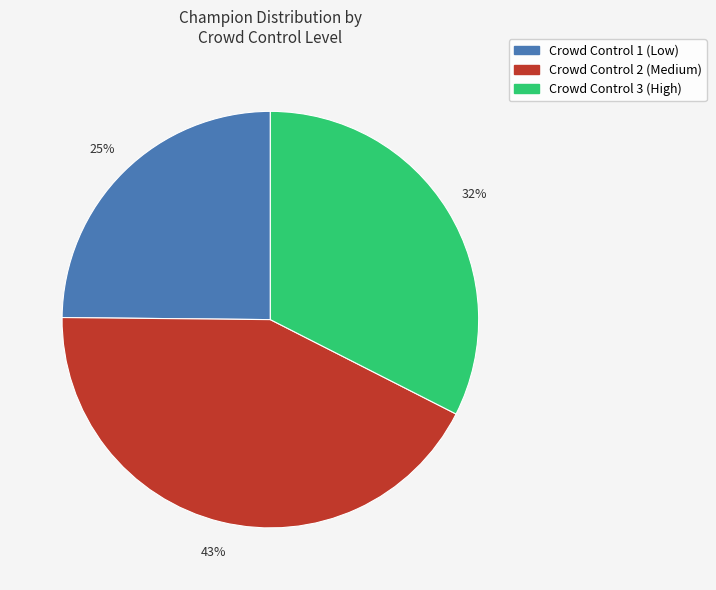

To the nearest percent, what is the average slice percentage?

33%